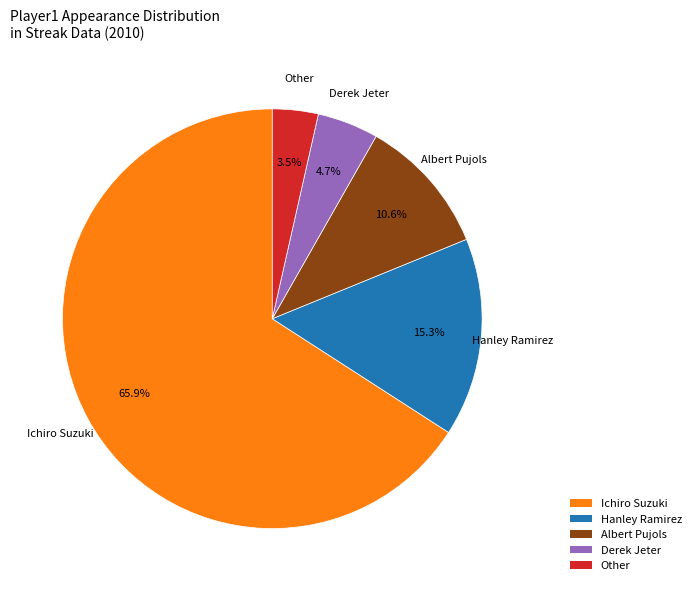

Which category accounts for the majority?

Ichiro Suzuki